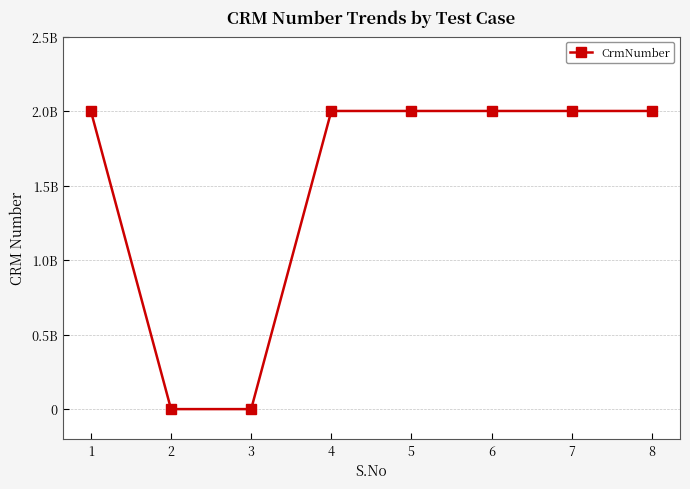

The chart shows a value of 2000391336 at 7. True or false?

True